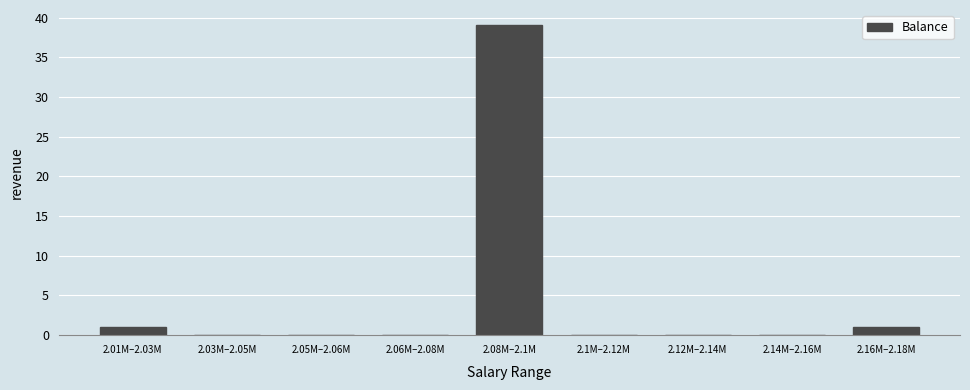

Reading left to right, list all the values displayed in this chart.

2.01M–2.03M=1	2.03M–2.05M=0	2.05M–2.06M=0	2.06M–2.08M=0	2.08M–2.1M=39	2.1M–2.12M=0	2.12M–2.14M=0	2.14M–2.16M=0	2.16M–2.18M=1